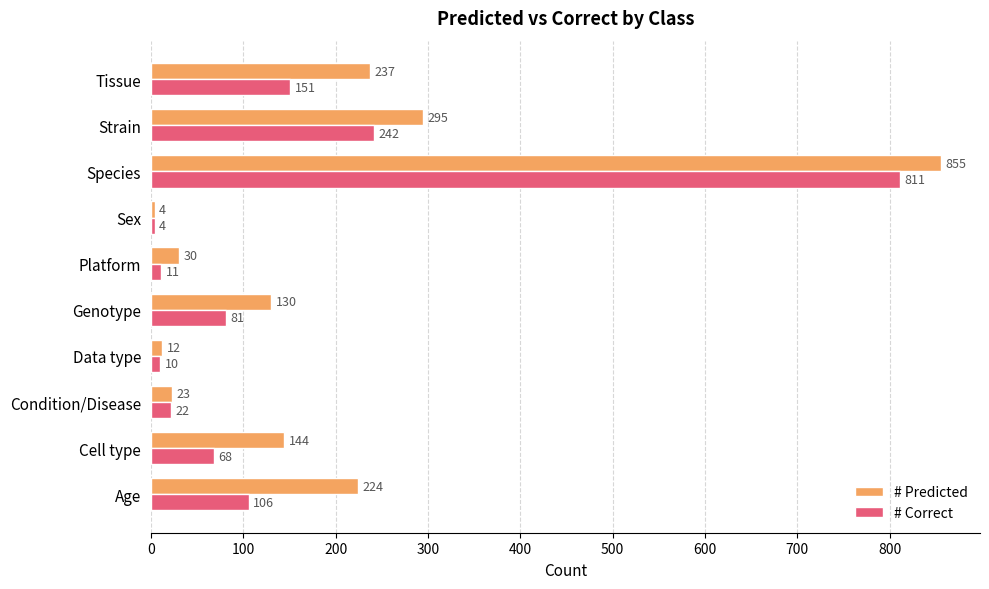

What is the difference between the maximum and minimum values in the # Predicted series?

851